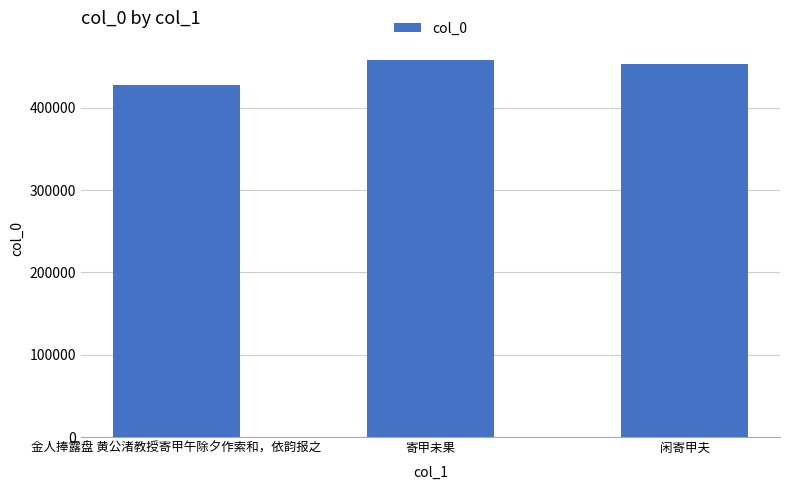

Are the bars grouped side by side (vs. stacked)?

No